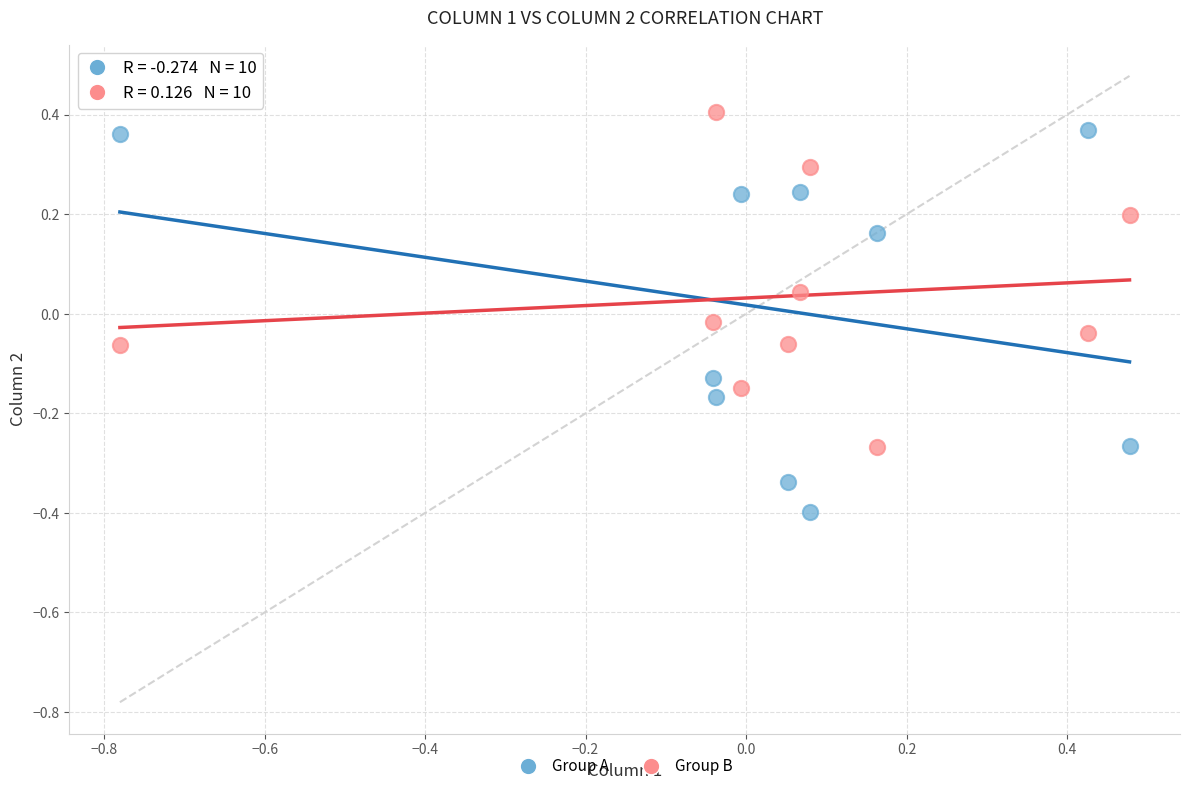

Which series has the largest Y range (max minus min)?

Group A